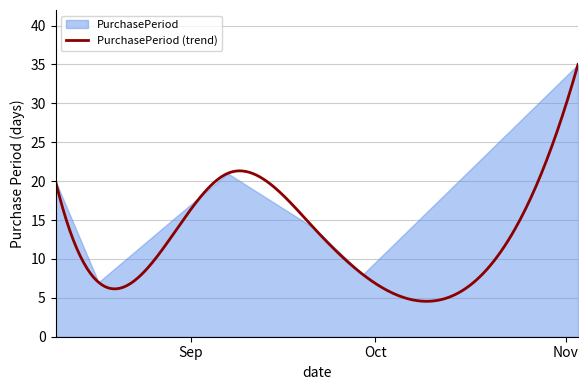

The chart shows a value of 20 at 2016-09-21. True or false?

False